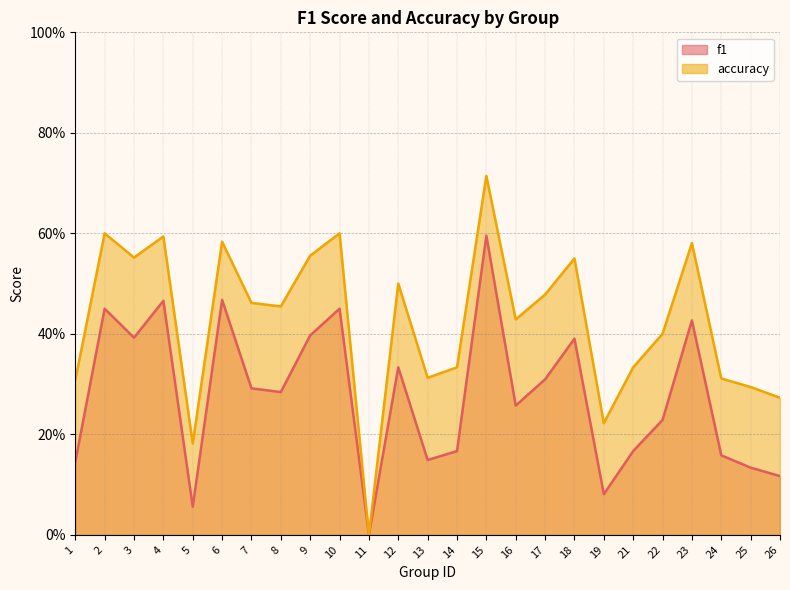

List the labels in order of accuracy value, largest first.

15, 2, 10, 4, 6, 23, 9, 3, 18, 12, 17, 7, 8, 16, 22, 14, 21, 13, 24, 1, 25, 26, 19, 5, 11